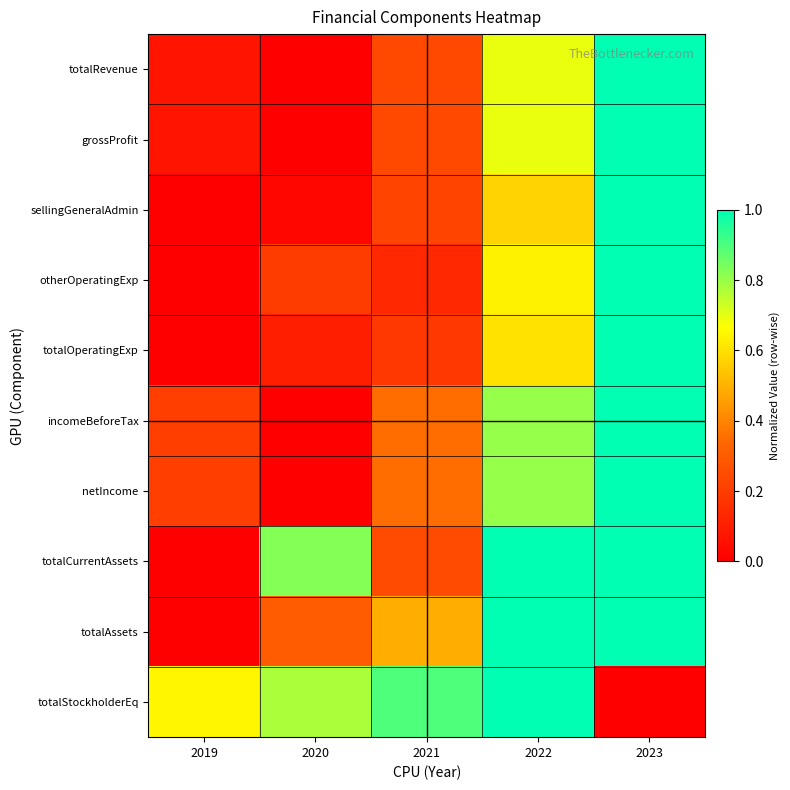

At 2023, list the series in order from smallest to largest.

totalStockholderEq, totalRevenue, grossProfit, sellingGeneralAdmin, otherOperatingExp, totalOperatingExp, incomeBeforeTax, netIncome, totalCurrentAssets, totalAssets